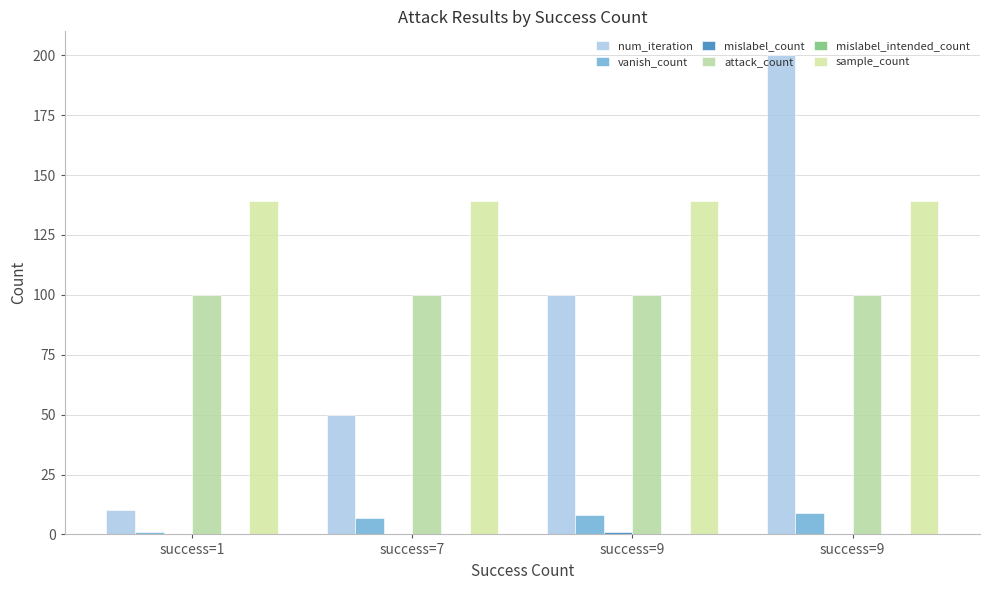

How many series are shown in this chart?

5